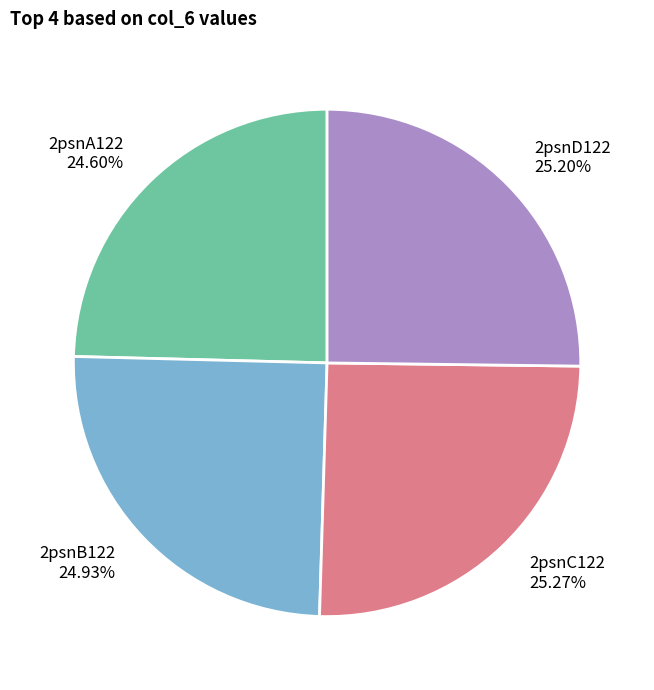

Is 2psnC122 the majority of the pie?

No